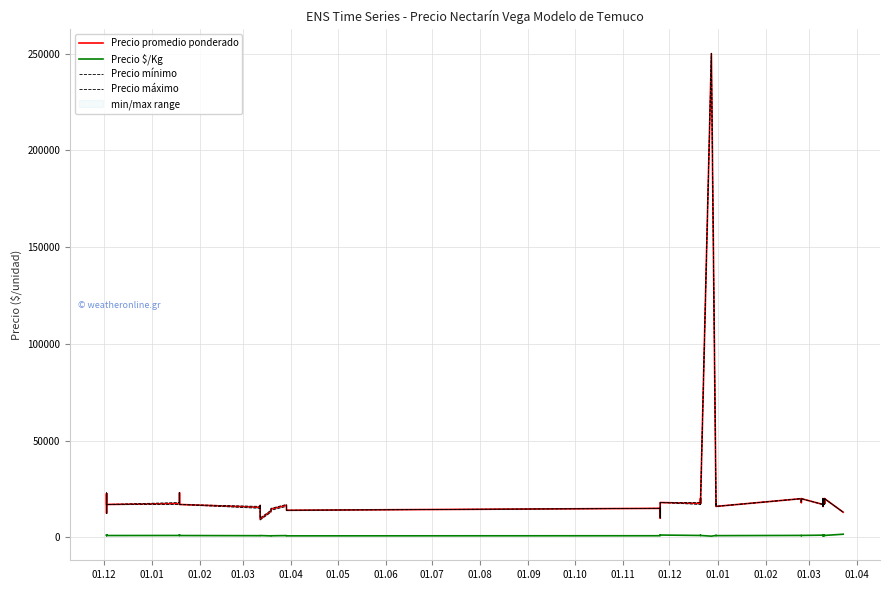

What is the maximum value for Precio $/Kg?

1625